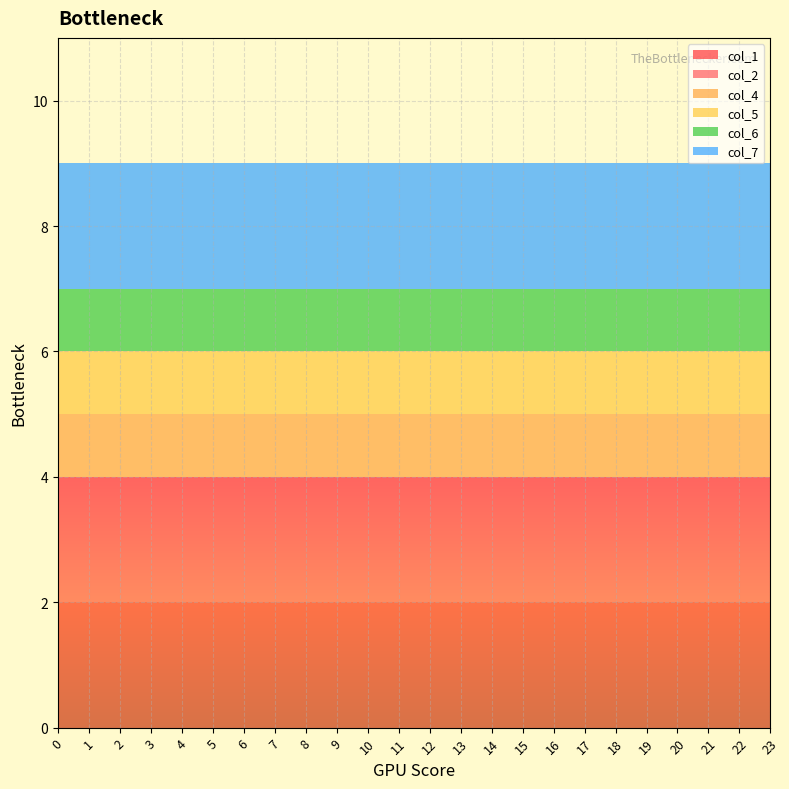

Reading left to right, list all the values displayed in this chart.

col_1: 0=2	1=2	2=2	3=2	4=2	5=2	6=2	7=2	8=2	9=2	10=2	11=2	12=2	13=2	14=2	15=2	16=2	17=2	18=2	19=2	20=2	21=2	22=2	23=2
col_2: 0=2	1=2	2=2	3=2	4=2	5=2	6=2	7=2	8=2	9=2	10=2	11=2	12=2	13=2	14=2	15=2	16=2	17=2	18=2	19=2	20=2	21=2	22=2	23=2
col_4: 0=1	1=1	2=1	3=1	4=1	5=1	6=1	7=1	8=1	9=1	10=1	11=1	12=1	13=1	14=1	15=1	16=1	17=1	18=1	19=1	20=1	21=1	22=1	23=1
col_5: 0=1	1=1	2=1	3=1	4=1	5=1	6=1	7=1	8=1	9=1	10=1	11=1	12=1	13=1	14=1	15=1	16=1	17=1	18=1	19=1	20=1	21=1	22=1	23=1
col_6: 0=1	1=1	2=1	3=1	4=1	5=1	6=1	7=1	8=1	9=1	10=1	11=1	12=1	13=1	14=1	15=1	16=1	17=1	18=1	19=1	20=1	21=1	22=1	23=1
col_7: 0=2	1=2	2=2	3=2	4=2	5=2	6=2	7=2	8=2	9=2	10=2	11=2	12=2	13=2	14=2	15=2	16=2	17=2	18=2	19=2	20=2	21=2	22=2	23=2